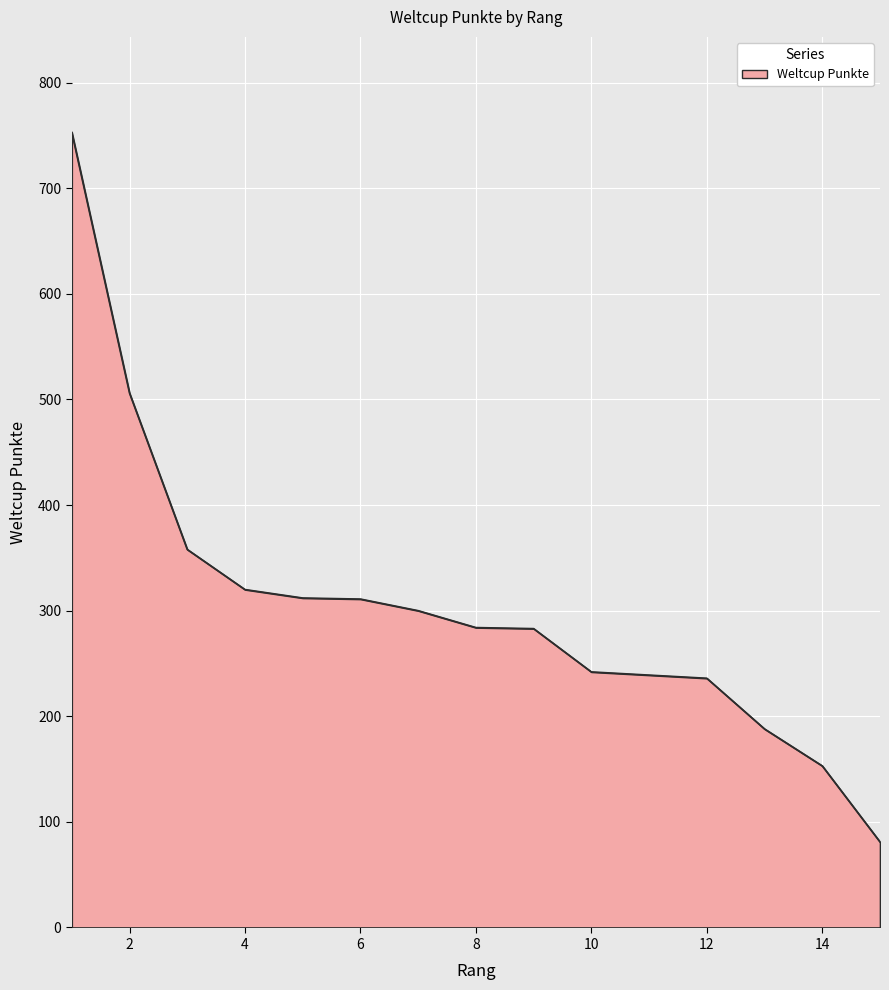

What is the minimum value shown in the chart?

81